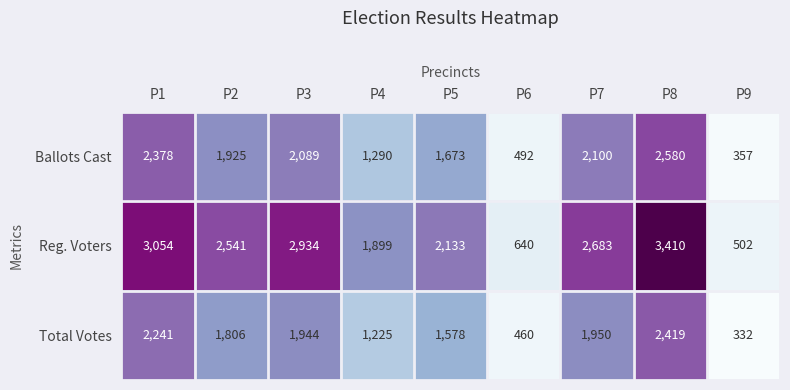

Reading left to right, extract all data points from this chart.

Ballots Cast: 2378	1925	2089	1290	1673	492	2100	2580	357
Reg. Voters: 3054	2541	2934	1899	2133	640	2683	3410	502
Total Votes: 2241	1806	1944	1225	1578	460	1950	2419	332